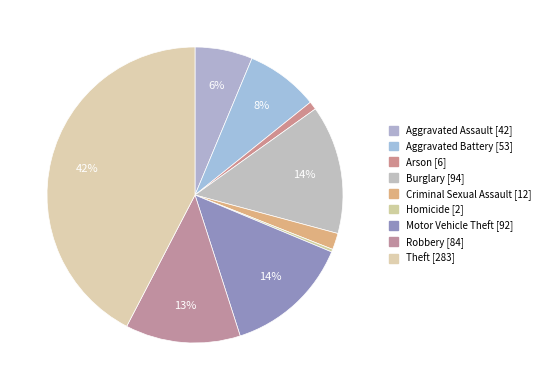

To the nearest percent, what is the combined percentage of Homicide and Arson?

1%